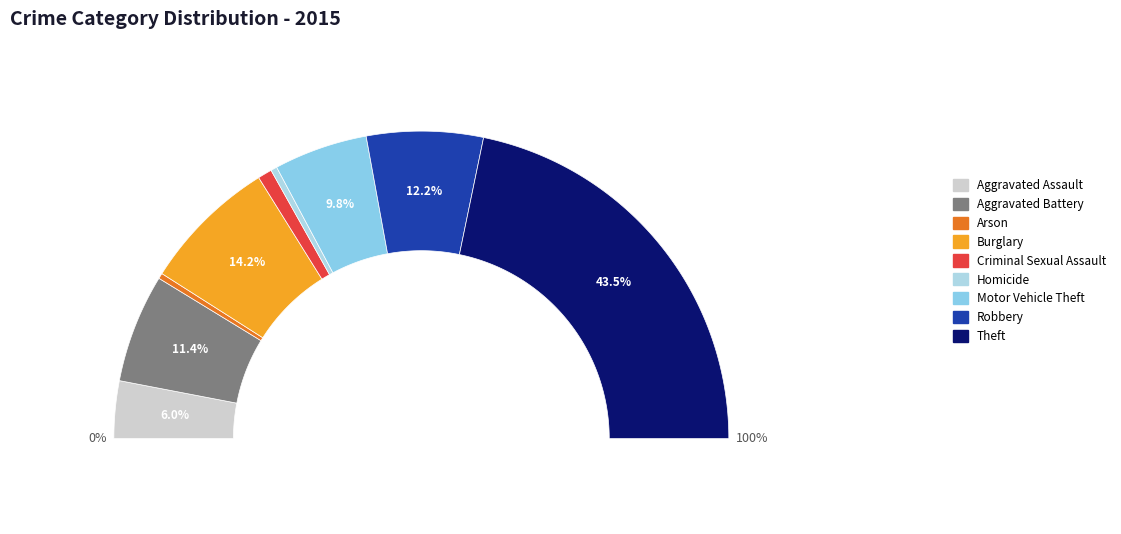

Which slice is the largest?

Theft